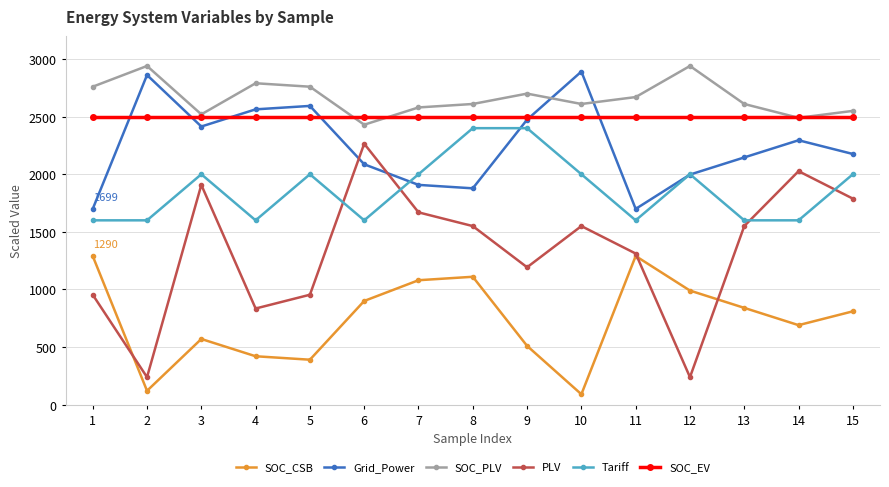

What is the average value of the SOC_PLV series?

2664.0